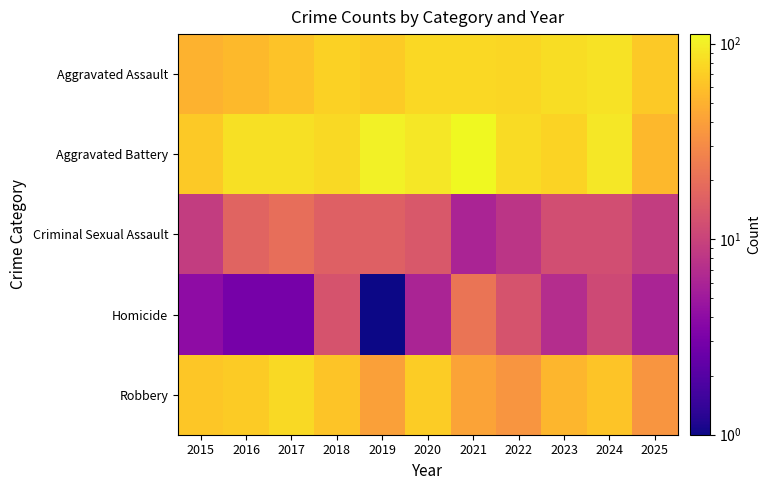

Reading left to right, extract all data points from this chart.

Aggravated Assault: 2015=50	2016=55	2017=62	2018=72	2019=67	2020=78	2021=78	2022=77	2023=83	2024=87	2025=66
Aggravated Battery: 2015=66	2016=85	2017=86	2018=80	2019=104	2020=92	2021=112	2022=81	2023=74	2024=92	2025=54
Criminal Sexual Assault: 2015=9	2016=17	2017=20	2018=16	2019=16	2020=14	2021=6	2022=8	2023=12	2024=12	2025=9
Homicide: 2015=4	2016=3	2017=3	2018=13	2019=1	2020=6	2021=22	2022=13	2023=7	2024=11	2025=6
Robbery: 2015=64	2016=68	2017=79	2018=63	2019=40	2020=69	2021=42	2022=35	2023=53	2024=63	2025=35